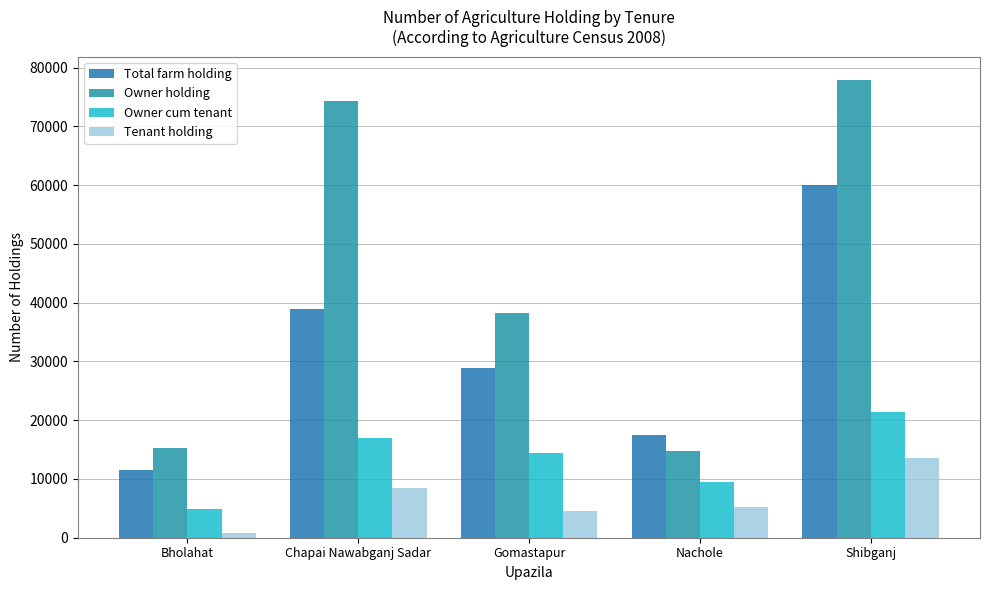

The Total farm holding series shows 17431 at Nachole. True or false?

True